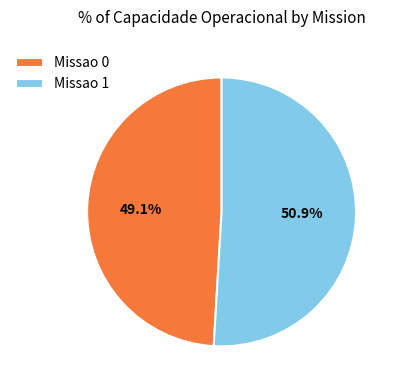

Is it true that Missao 1 is 38% of the pie?

False